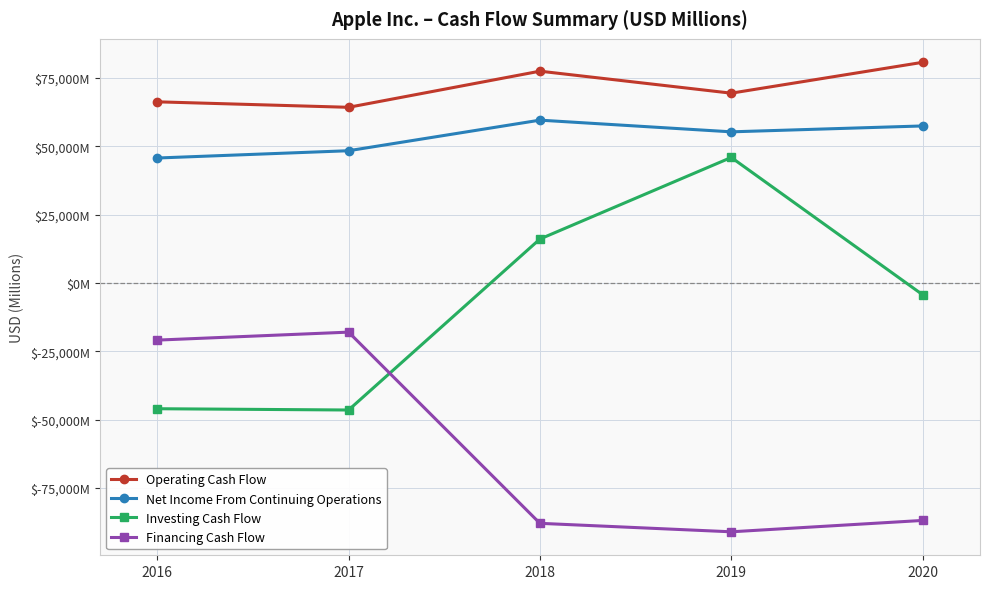

At which label does Net Income From Continuing Operations reach its minimum?

2016